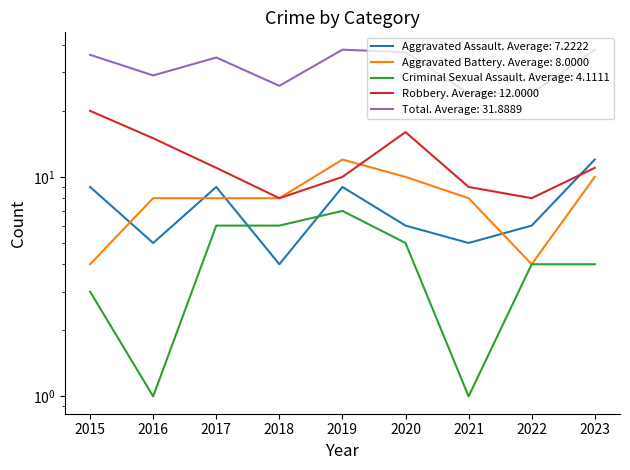

True or false: Criminal Sexual Assault has a value of 1 at 2021.

True